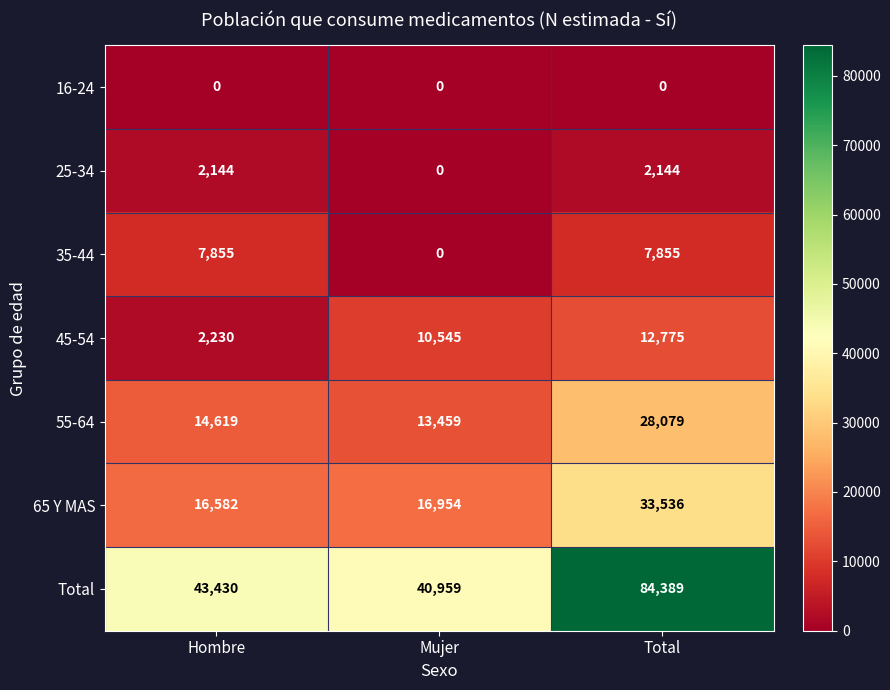

What is the sum of the 25-34 values at Total and Hombre?

4288